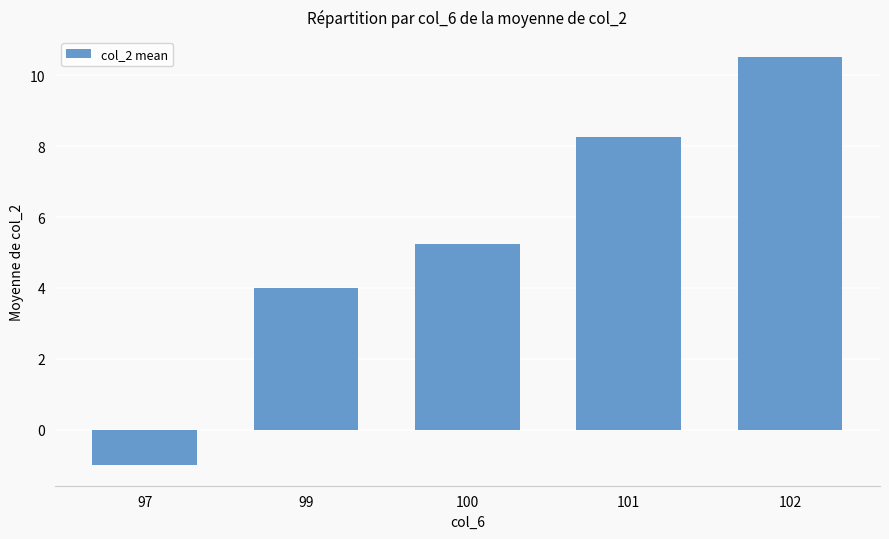

What is the value of the 2nd bar from the left?

4.0